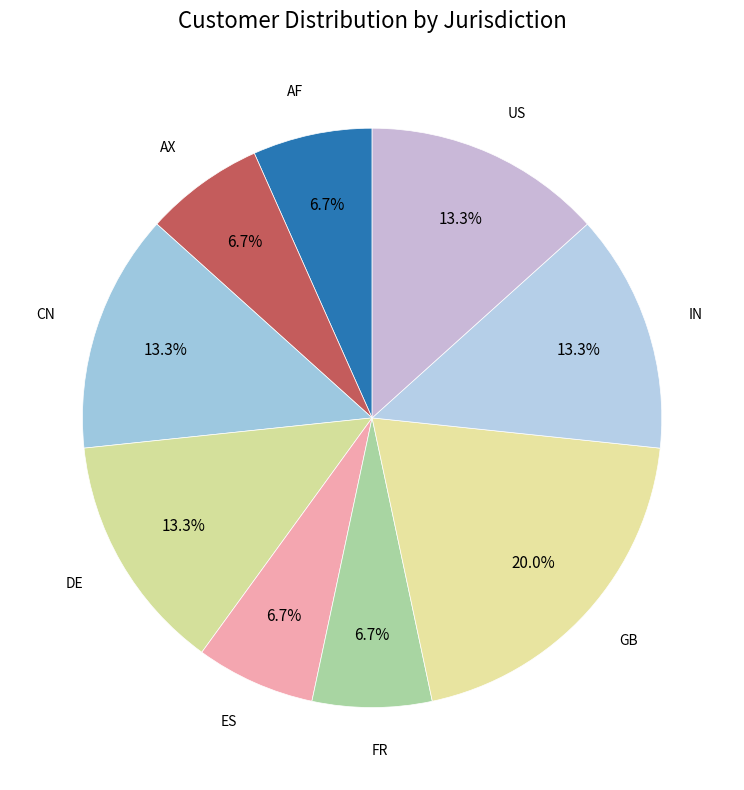

To the nearest percent, what is the average slice percentage?

11%